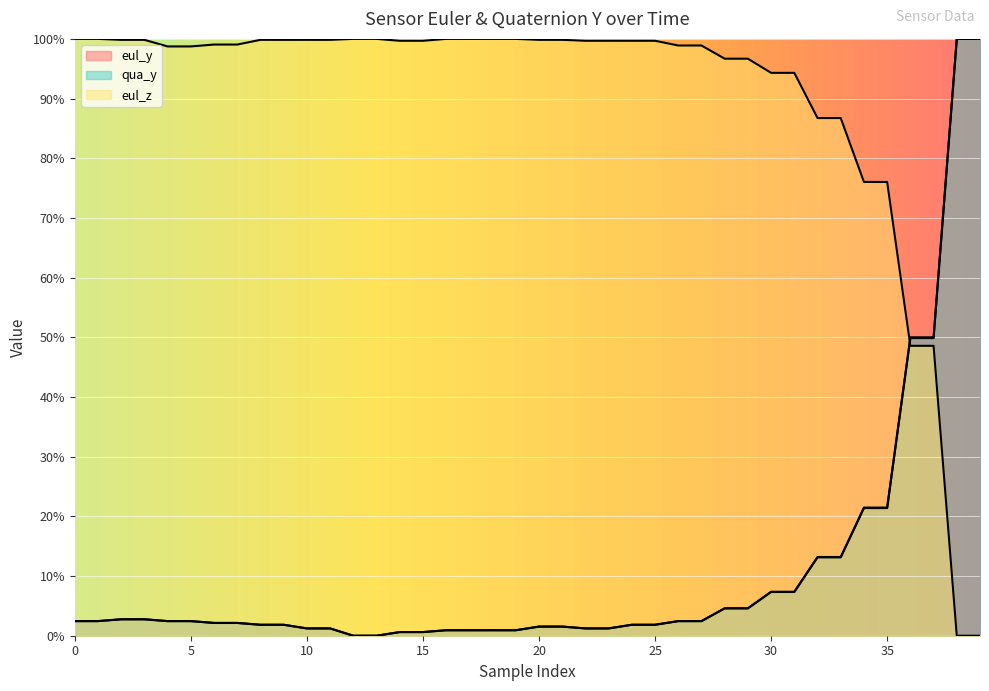

What are all the series names shown in the legend?

eul_y, qua_y, eul_z